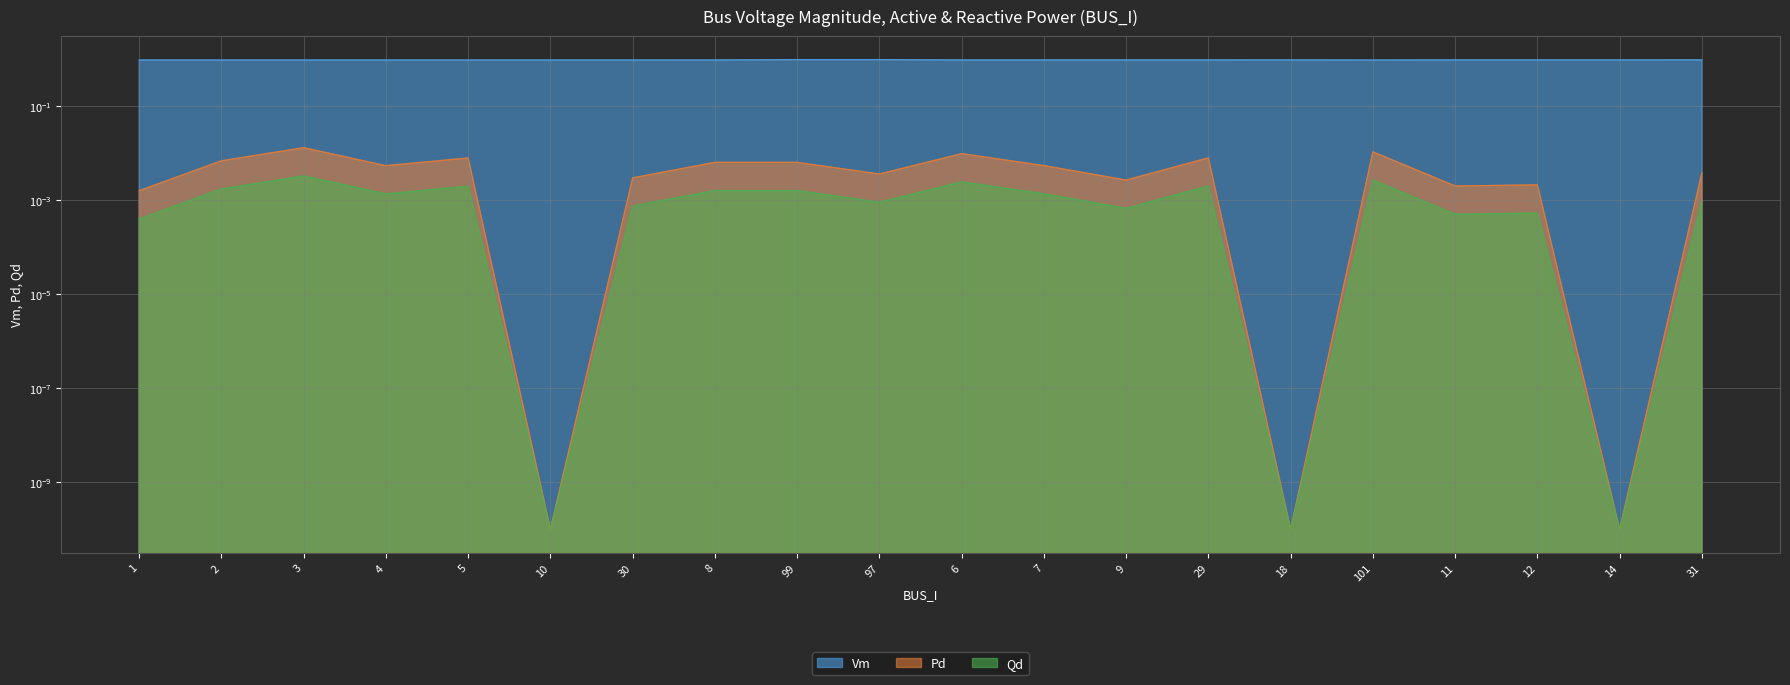

Rank the series by their maximum value, from highest to lowest.

Vm, Pd, Qd